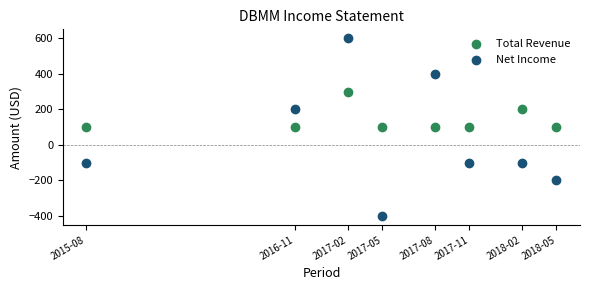

Across all data points, what is the range of Y values (max minus min)?

1000